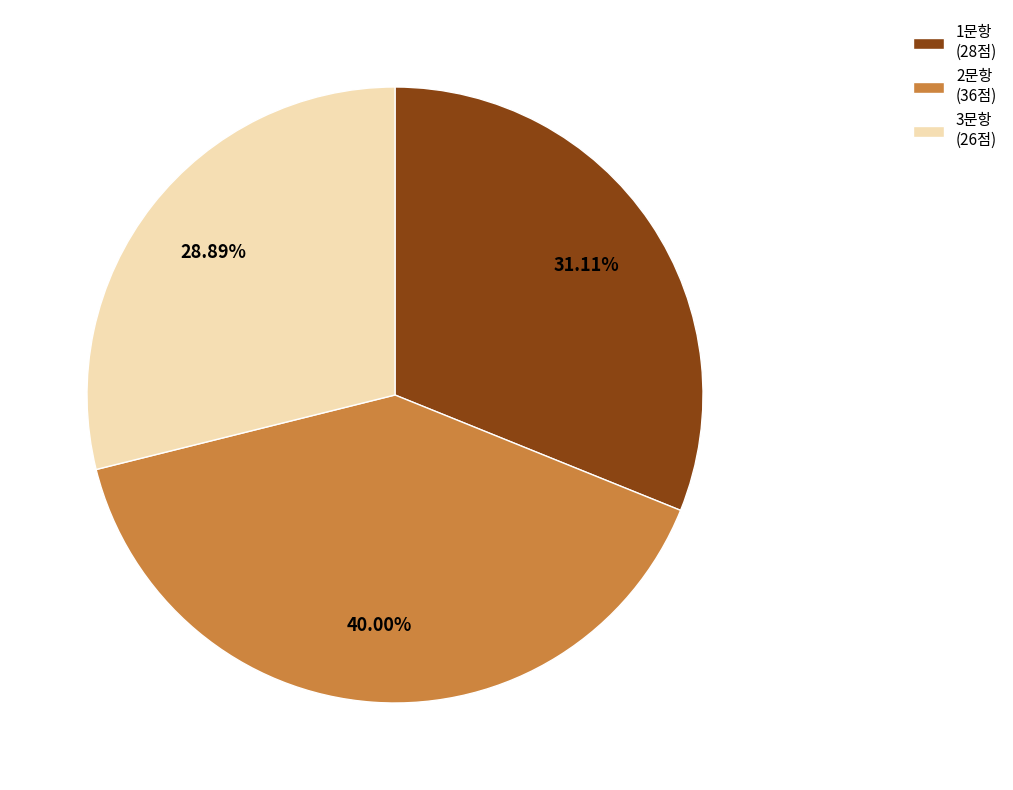

Which category has the biggest portion of the pie?

2문항